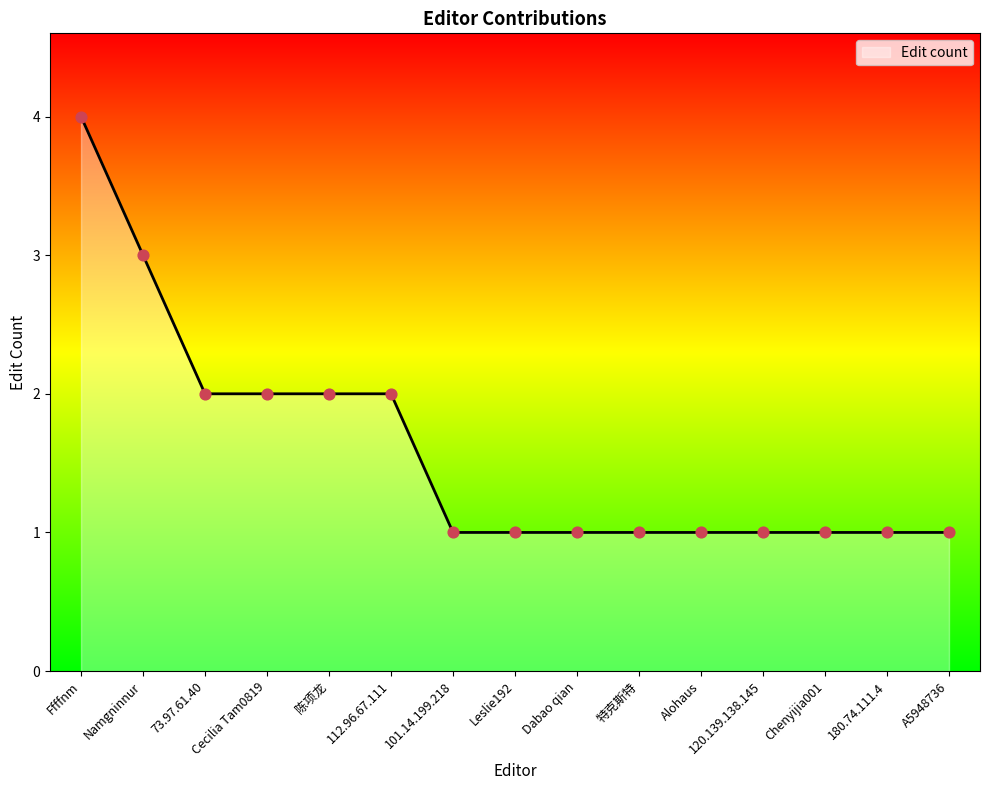

What is the change in value from Ffffnm to 120.139.138.145?

-3